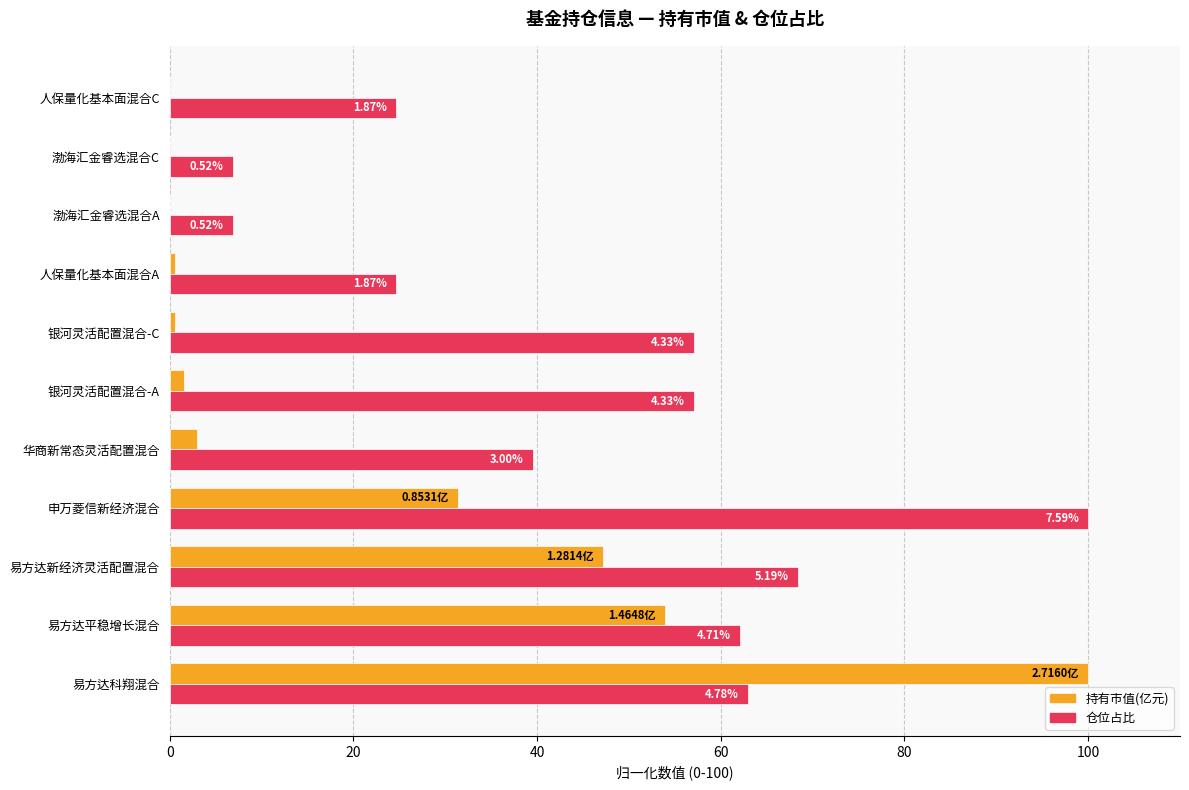

Rank the series by their average value, from lowest to highest.

持有市值(亿元), 仓位占比